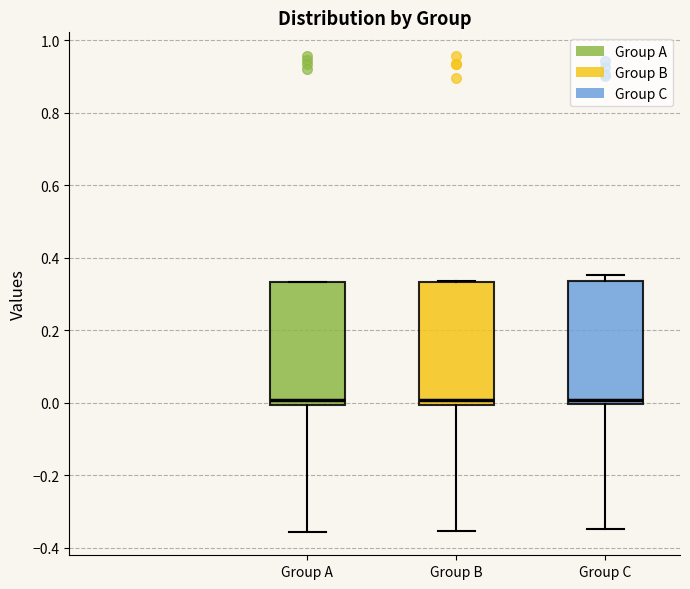

Where is the lower edge of the box for Group A on the y-axis? The values are not printed on the chart, so give them approximately, as read against the axis.

0.00